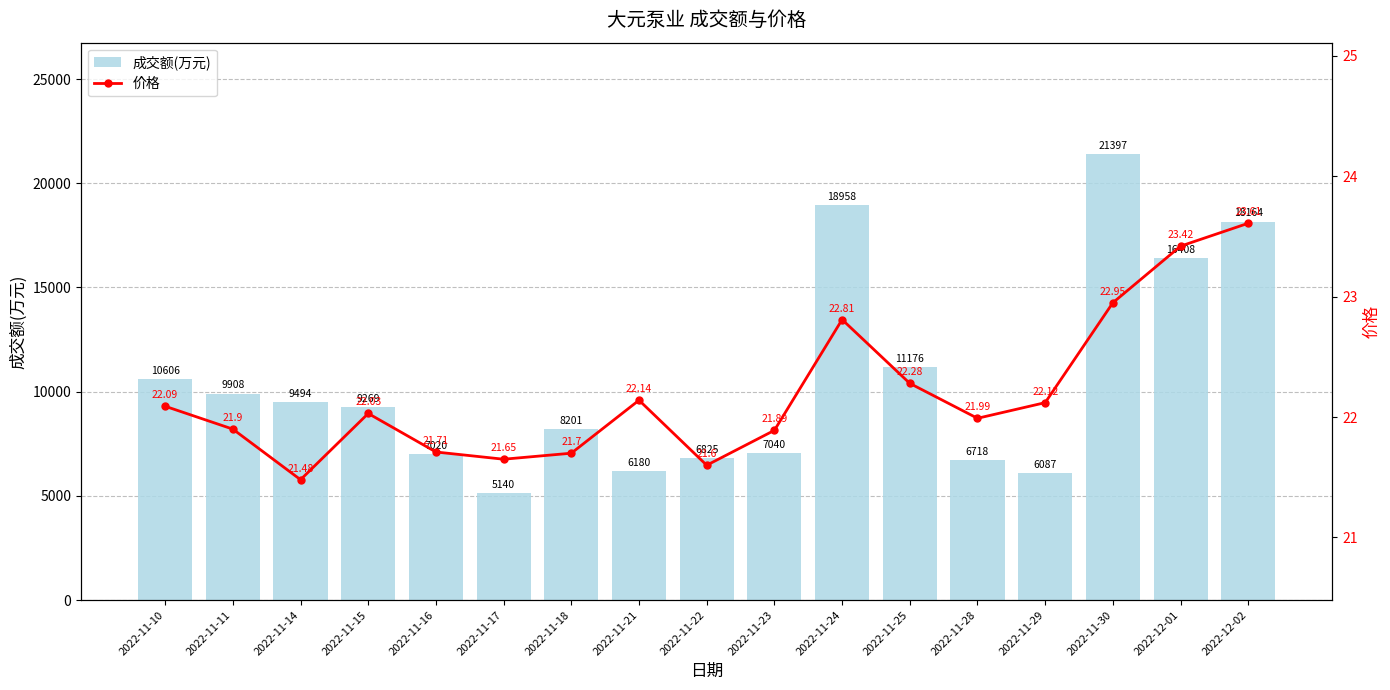

What is the difference between the highest and lowest values at 2022-11-15?

9247.0